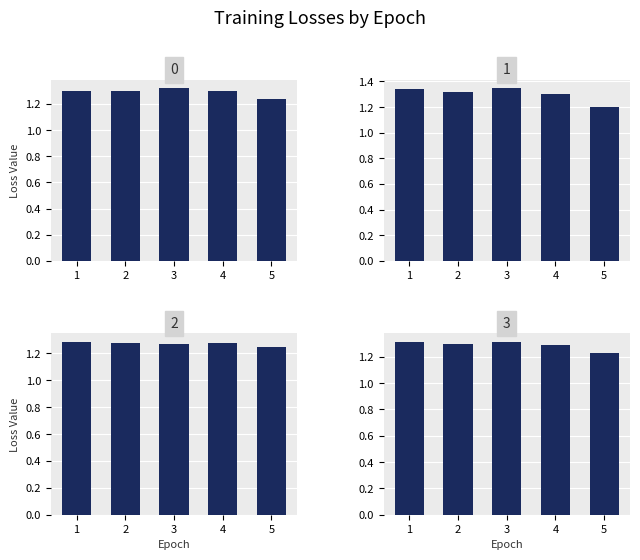

What is the lowest value of the avg_loss series?

1.2